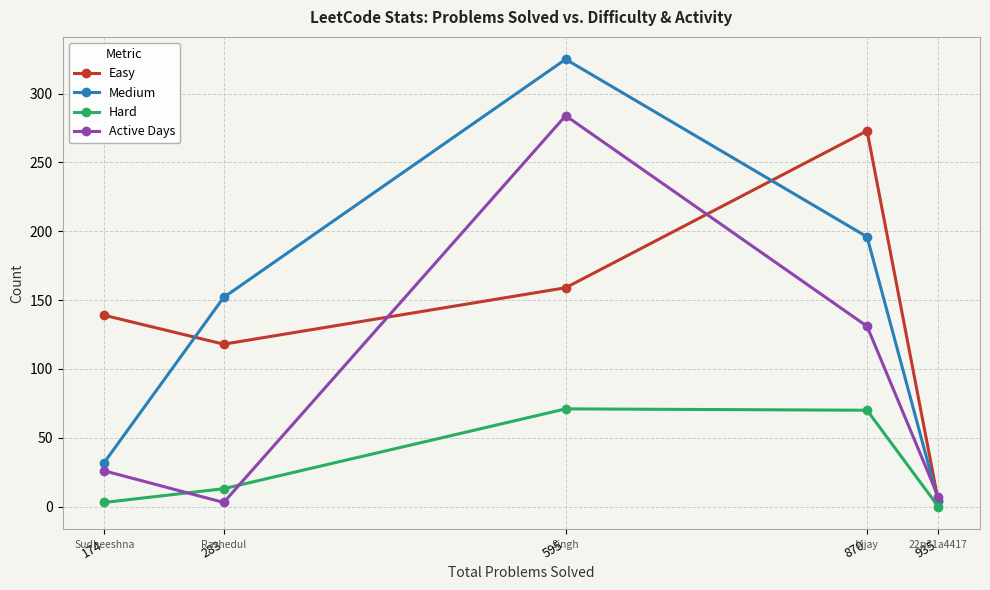

What is the highest value of the Medium series?

325